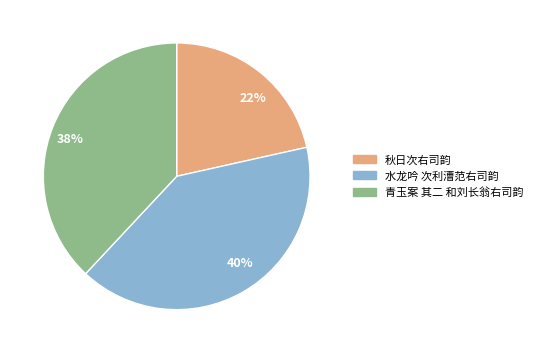

Does 40% represent more than half of the total?

No